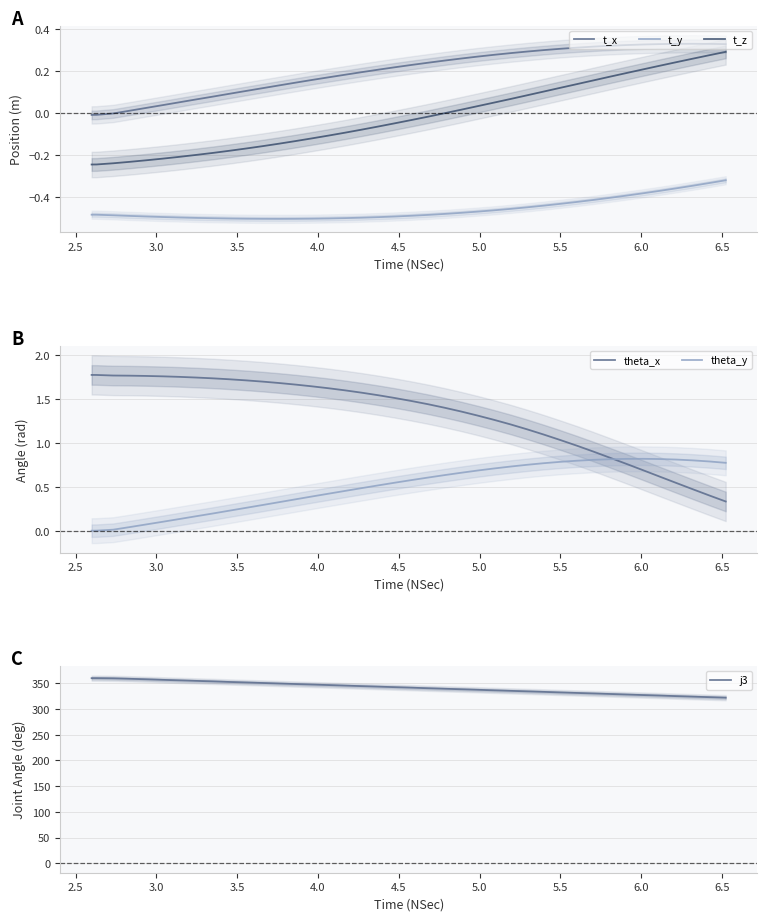

What is the average value of the j3 series?

341.8